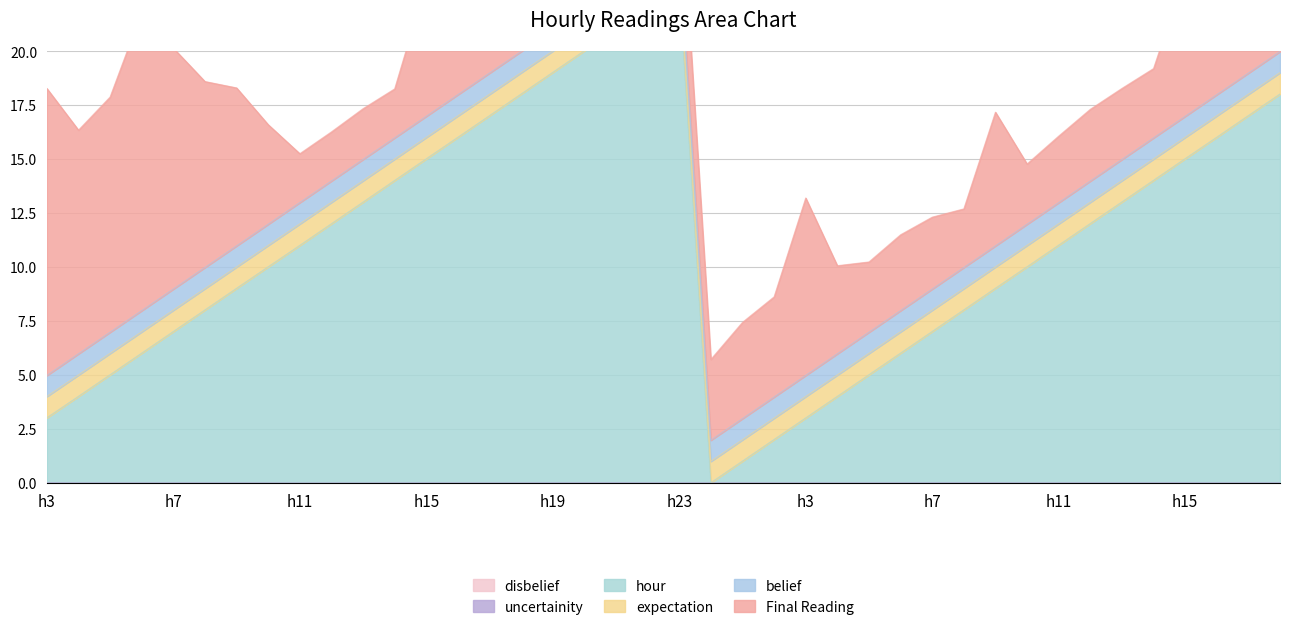

Between 10 and 17, which series saw the biggest shift?

hour